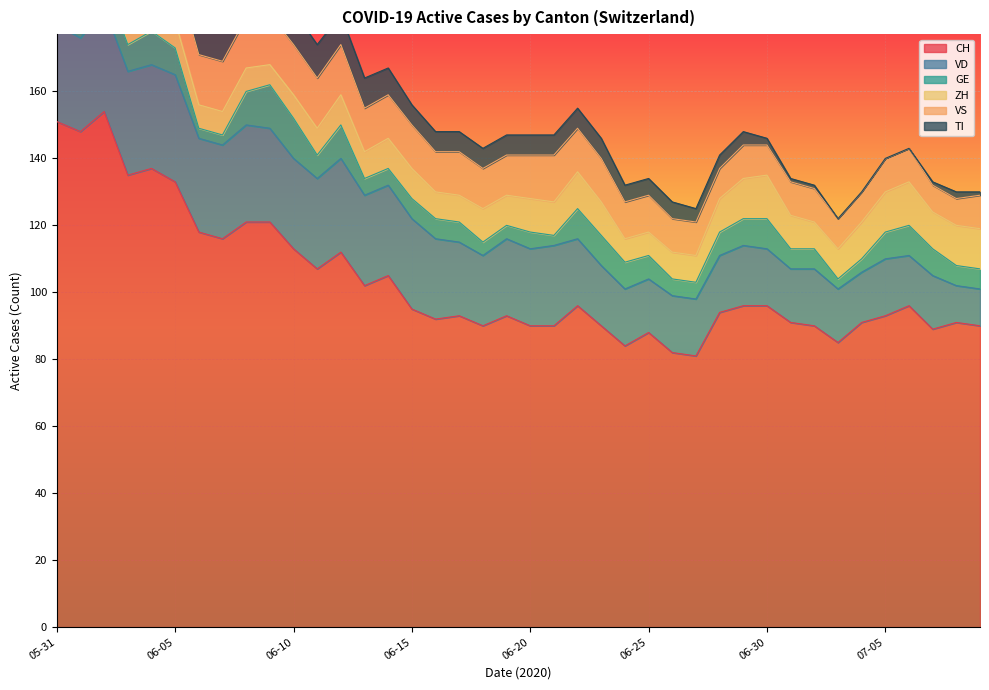

True or false: VS and CH intersect in this chart.

False